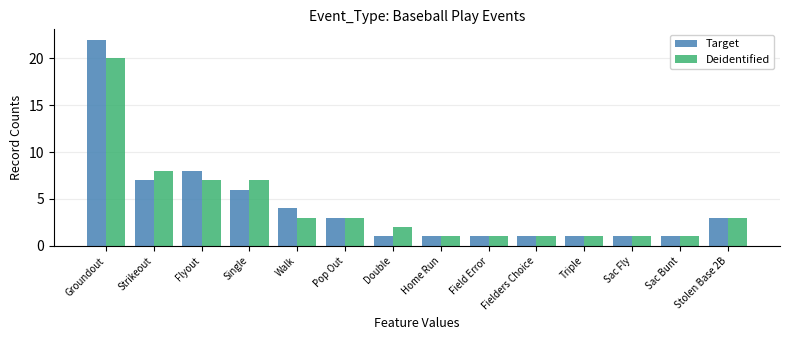

Read the Deidentified value at Flyout, to the nearest 5.

5